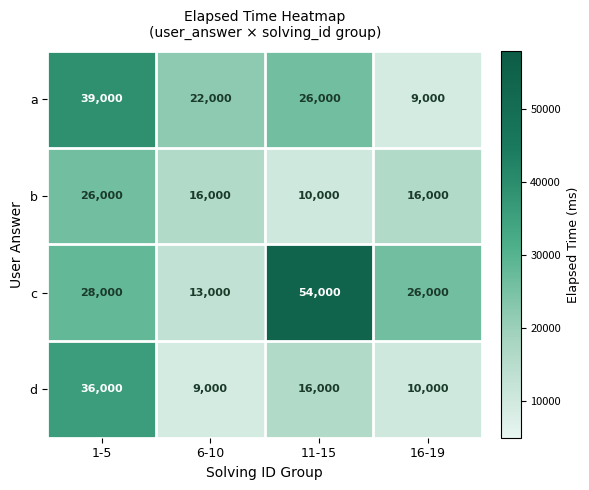

What is the highest value of the b series?

26000